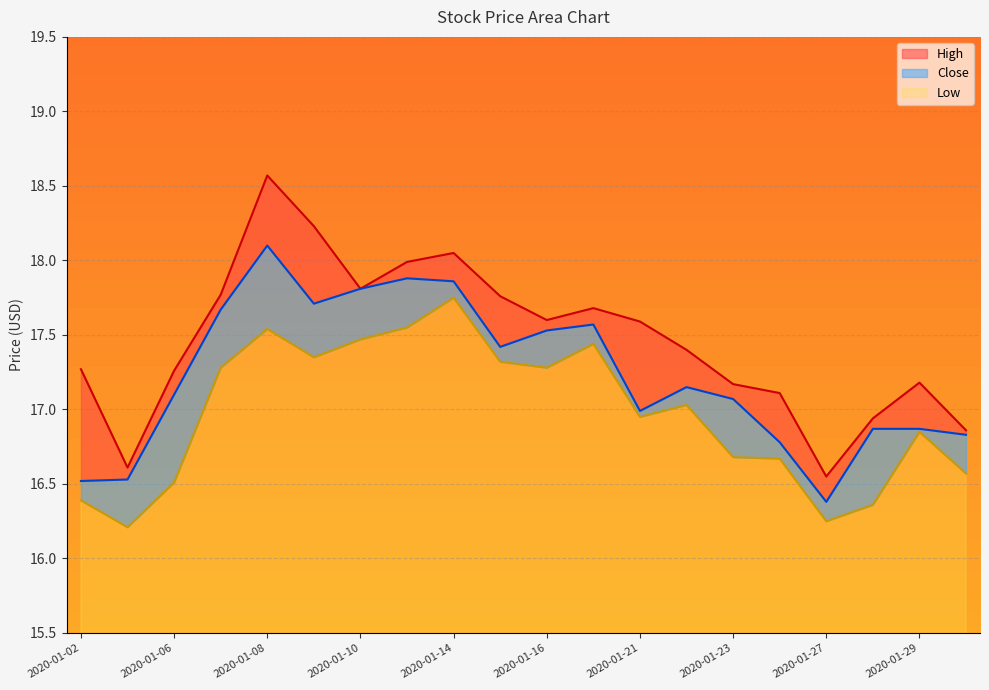

True or false: Low and High intersect in this chart.

False